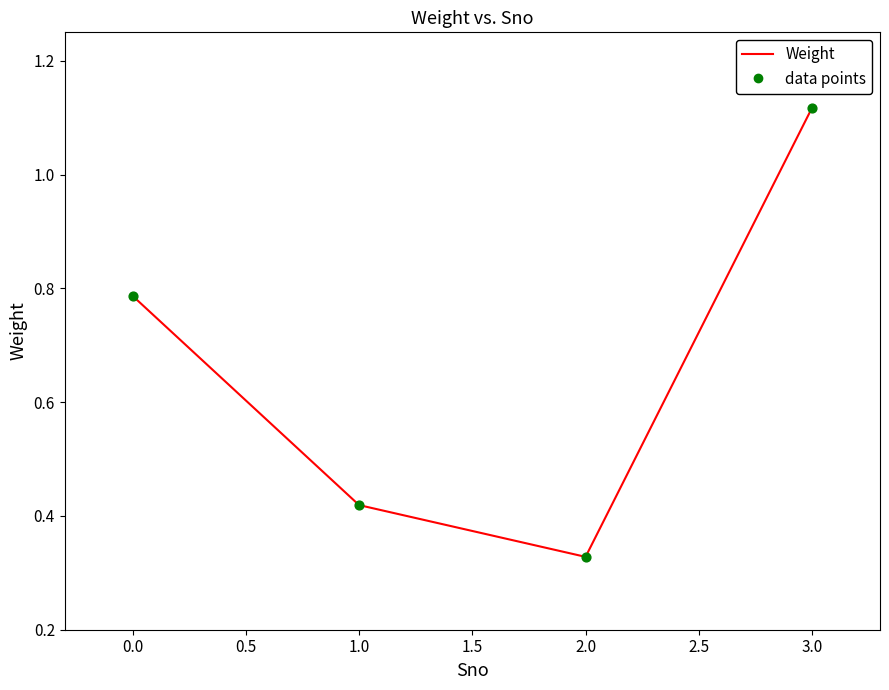

What is the change in value from 0.0 to 3.0?

+0.3